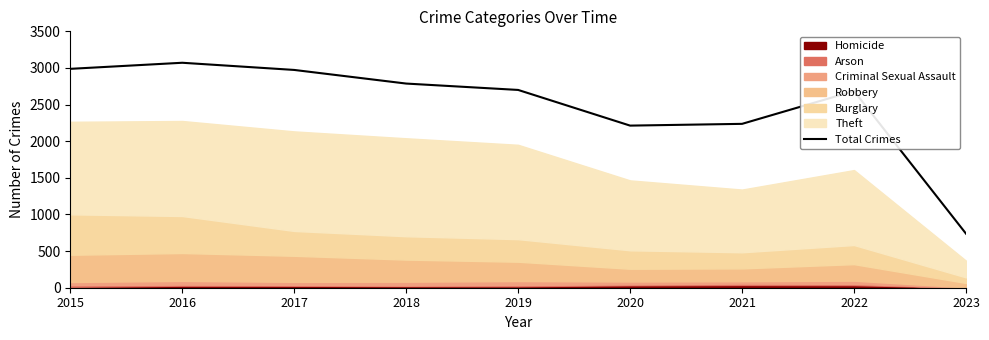

Does the chart have visible grid lines?

No